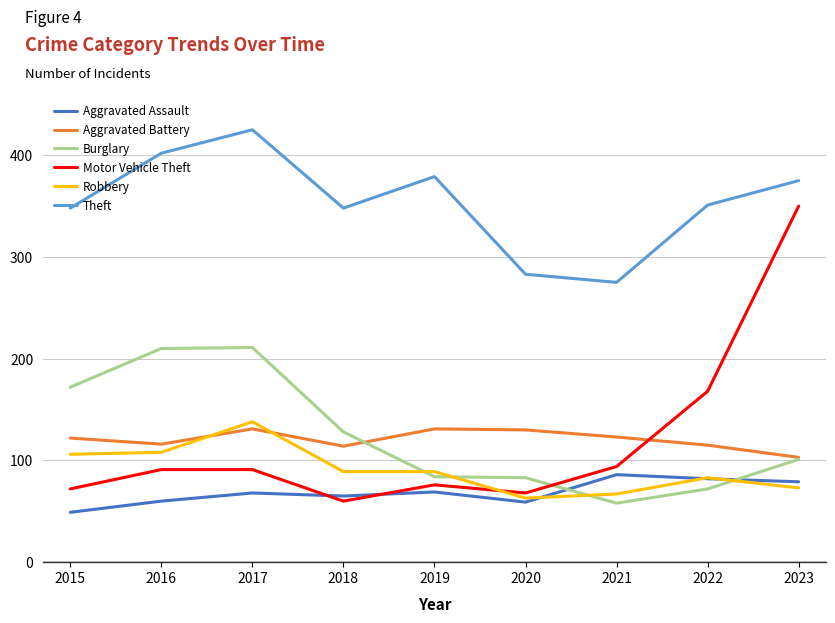

Which series has the largest total across all categories?

Theft